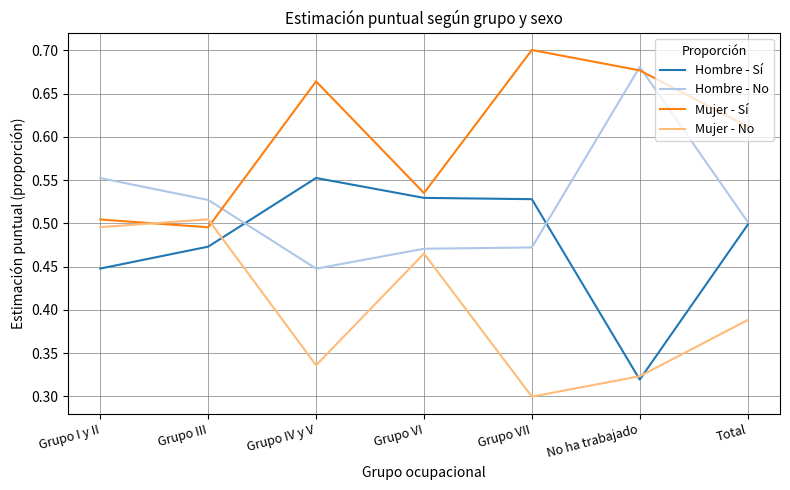

At Grupo I y II, list the series in order from largest to smallest.

Hombre - No, Mujer - Sí, Mujer - No, Hombre - Sí